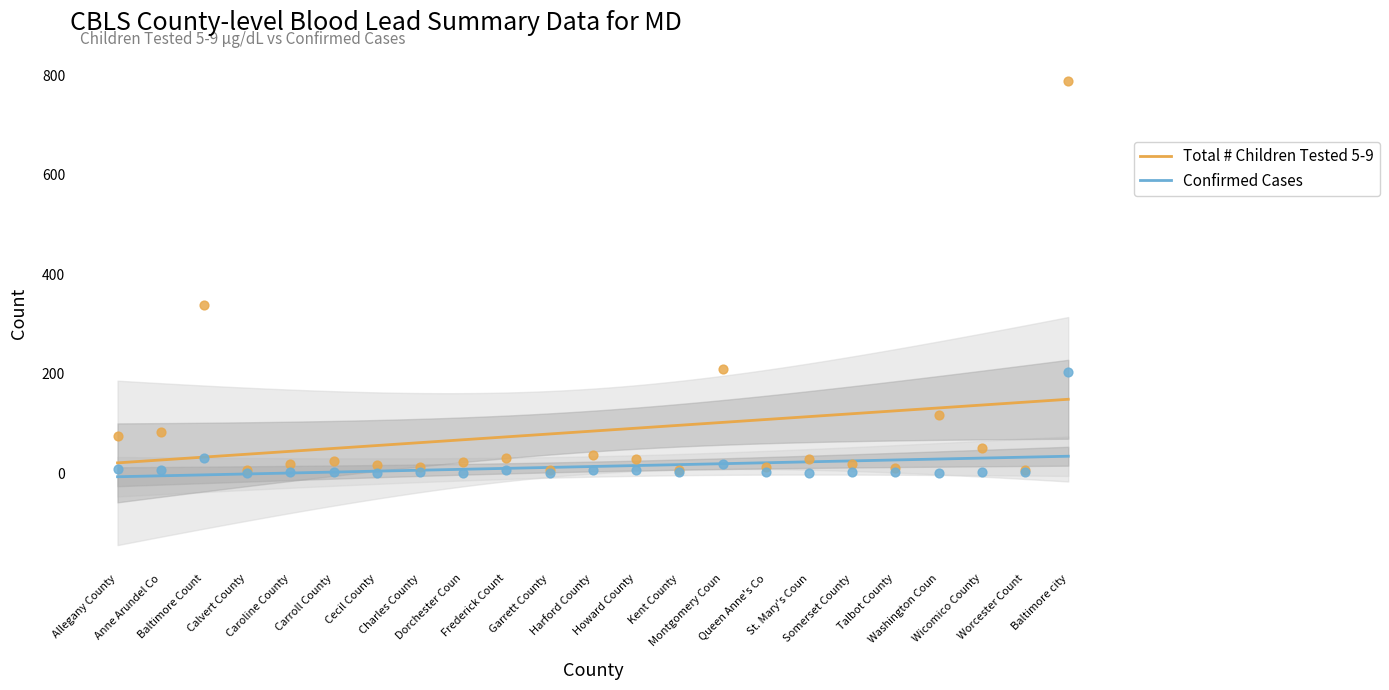

At how many categories does at least one series exceed 84?

4